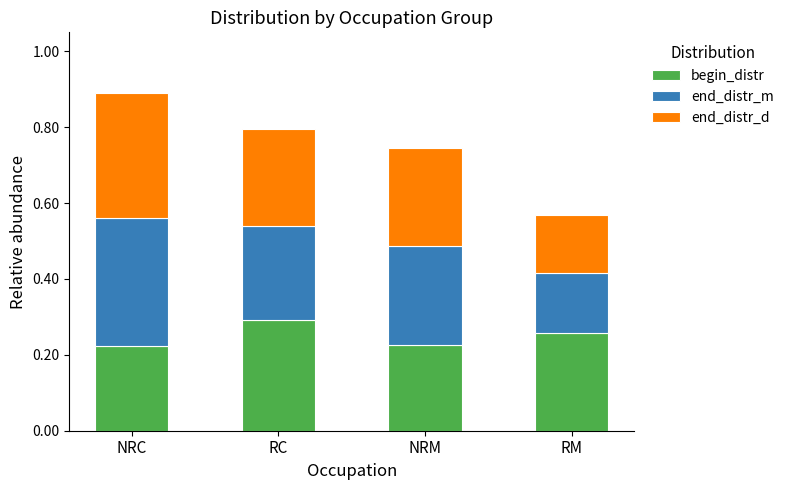

Count the number of data series in this chart.

3